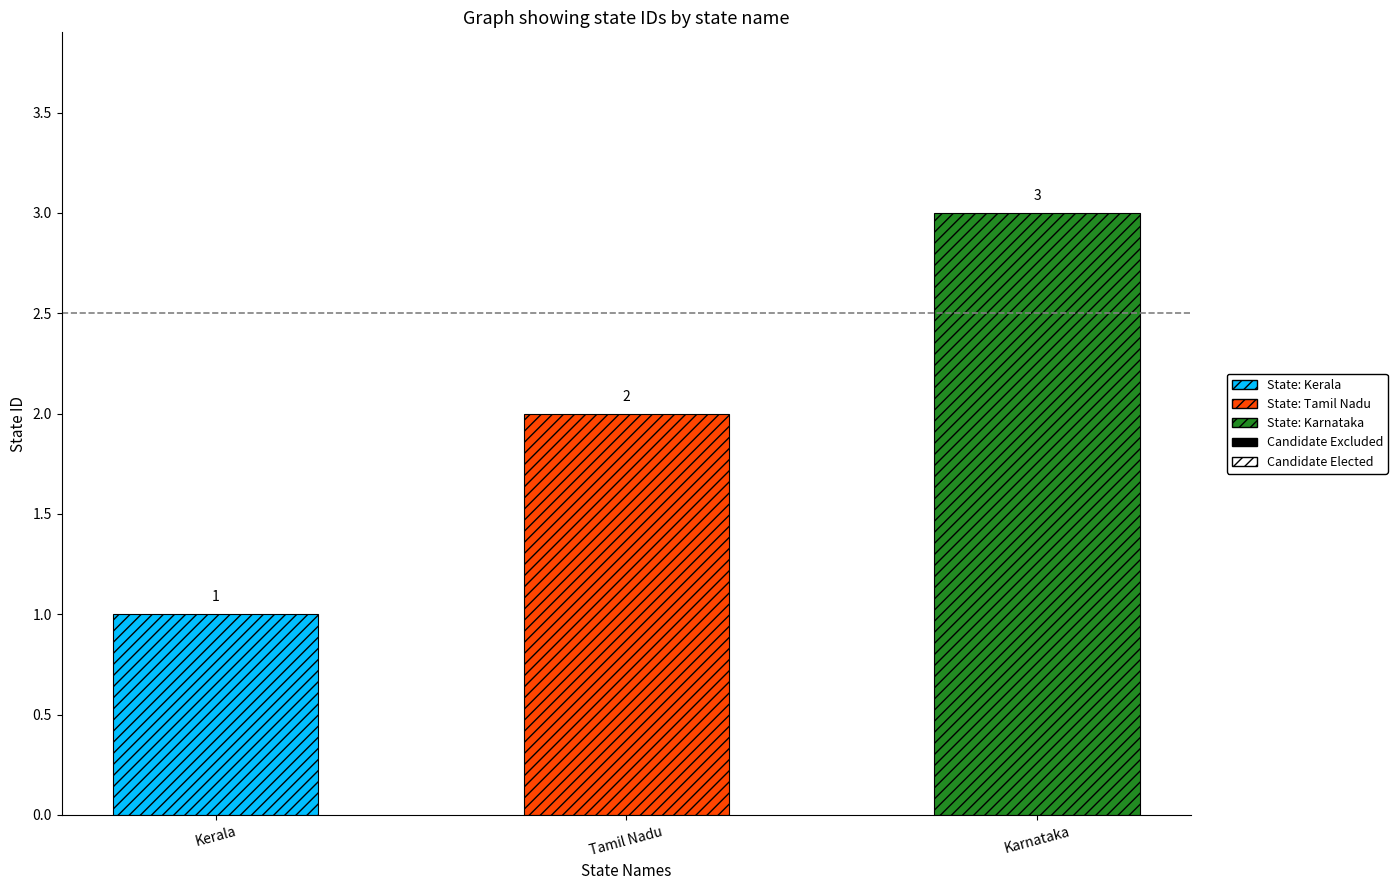

Rank the categories by value from lowest to highest.

Kerala, Tamil Nadu, Karnataka